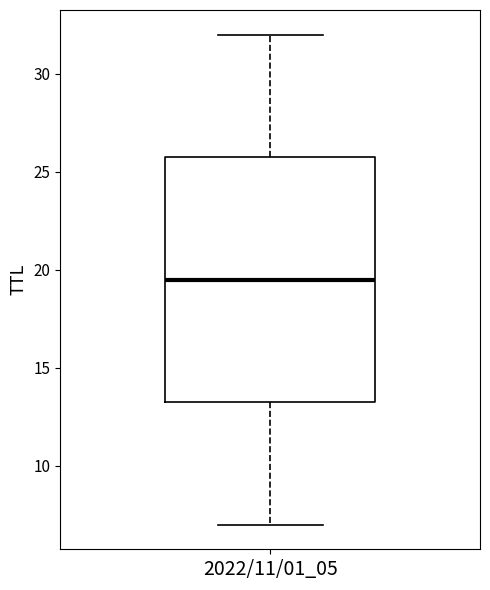

Transcribe this box plot: give where the median line is, the range the box spans, and where the two whiskers end, as read against the y-axis. The values are not printed on the chart, so give them approximately, as read against the axis.

median 19.5, box 13.5 to 26.0, whiskers 7.0 to 32.0